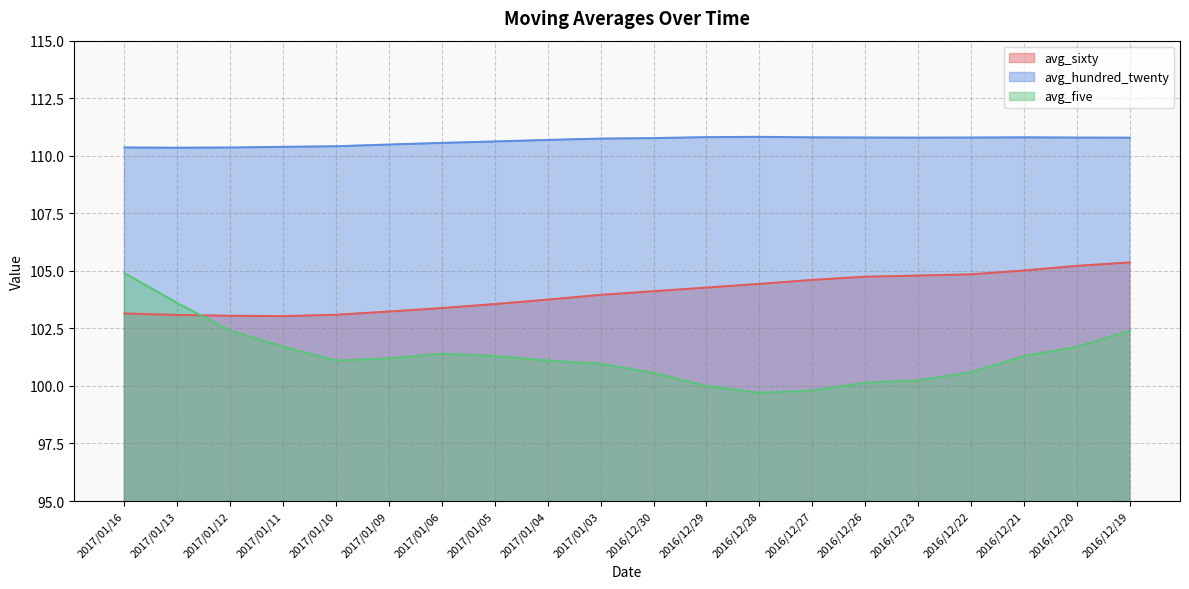

Which series has the largest total across all categories?

avg_hundred_twenty